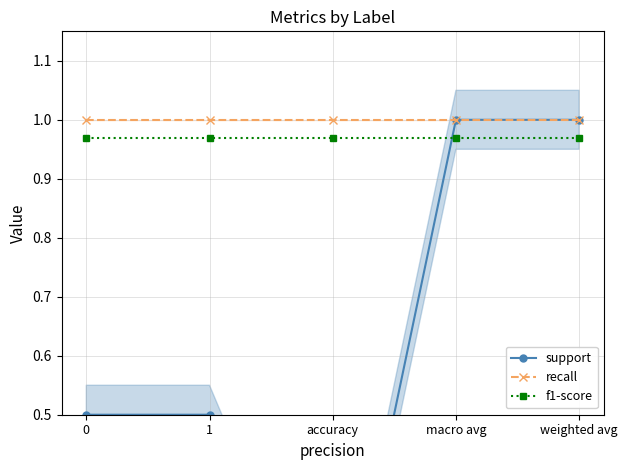

The value of f1-score at macro avg is 0.3. True or false?

False